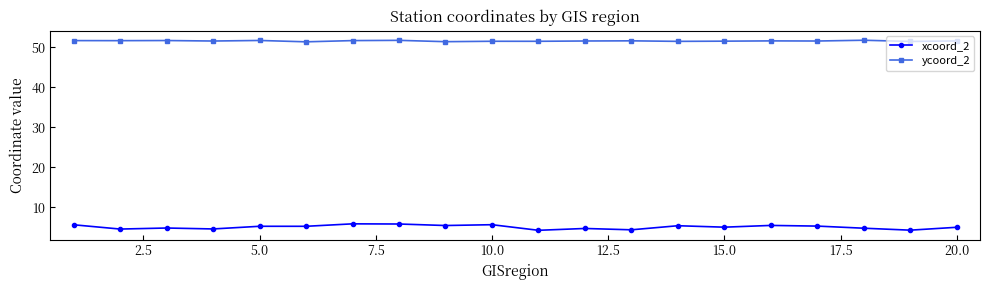

In ycoord_2, how many points are lower than both neighbors (excluding endpoints)?

8